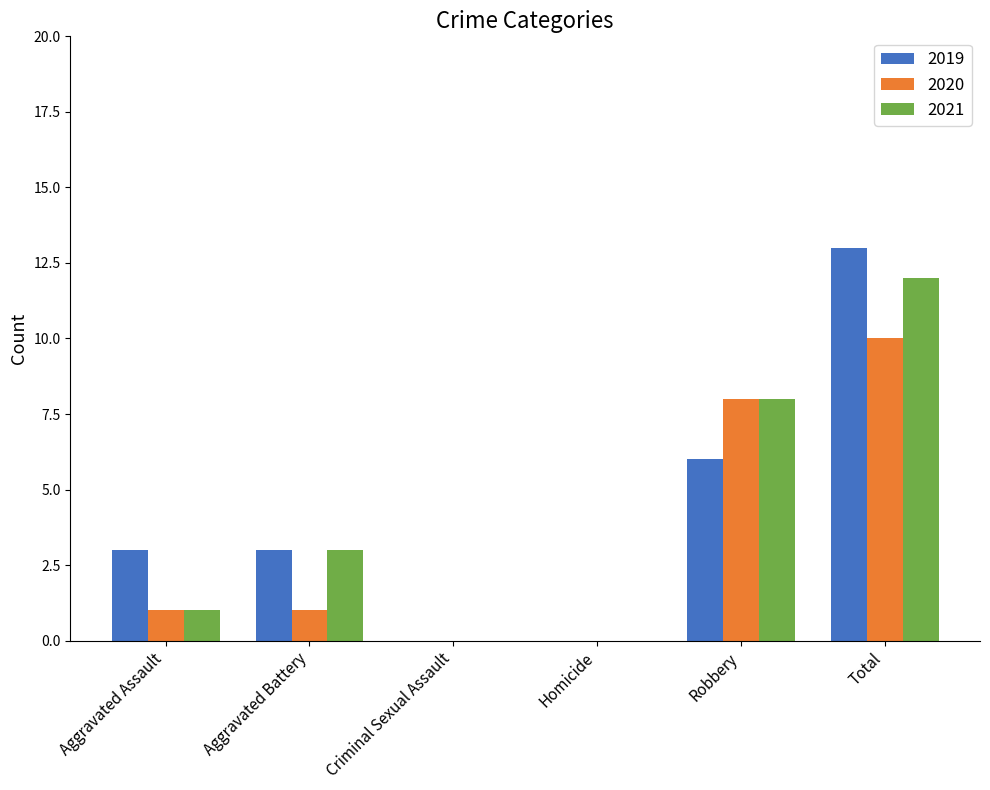

What is the average value of the 2020 series?

3